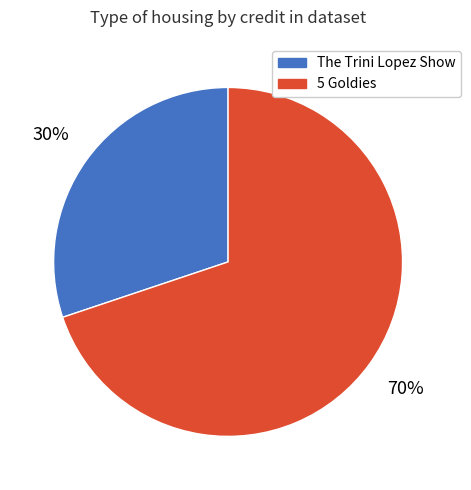

Which has a higher value, The Trini Lopez Show or 5 Goldies?

5 Goldies